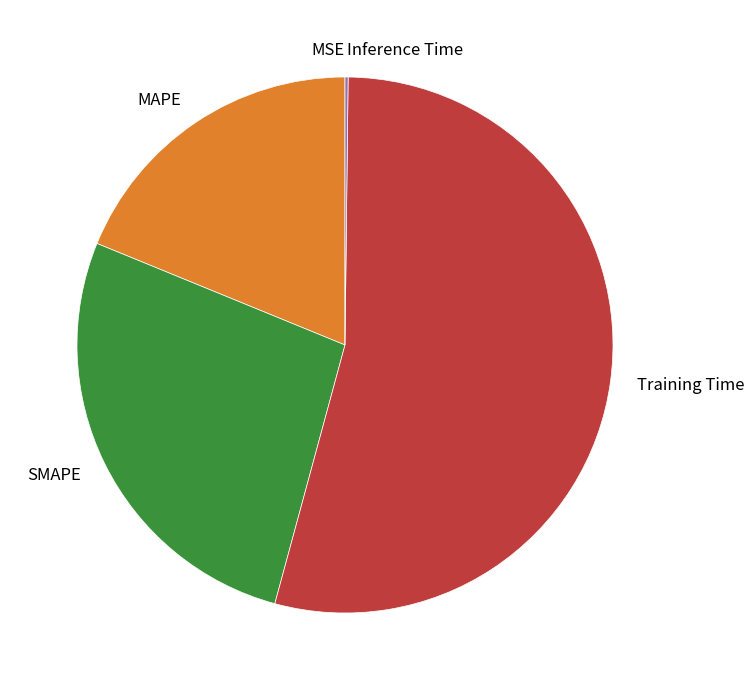

Which slice is the largest?

Training Time